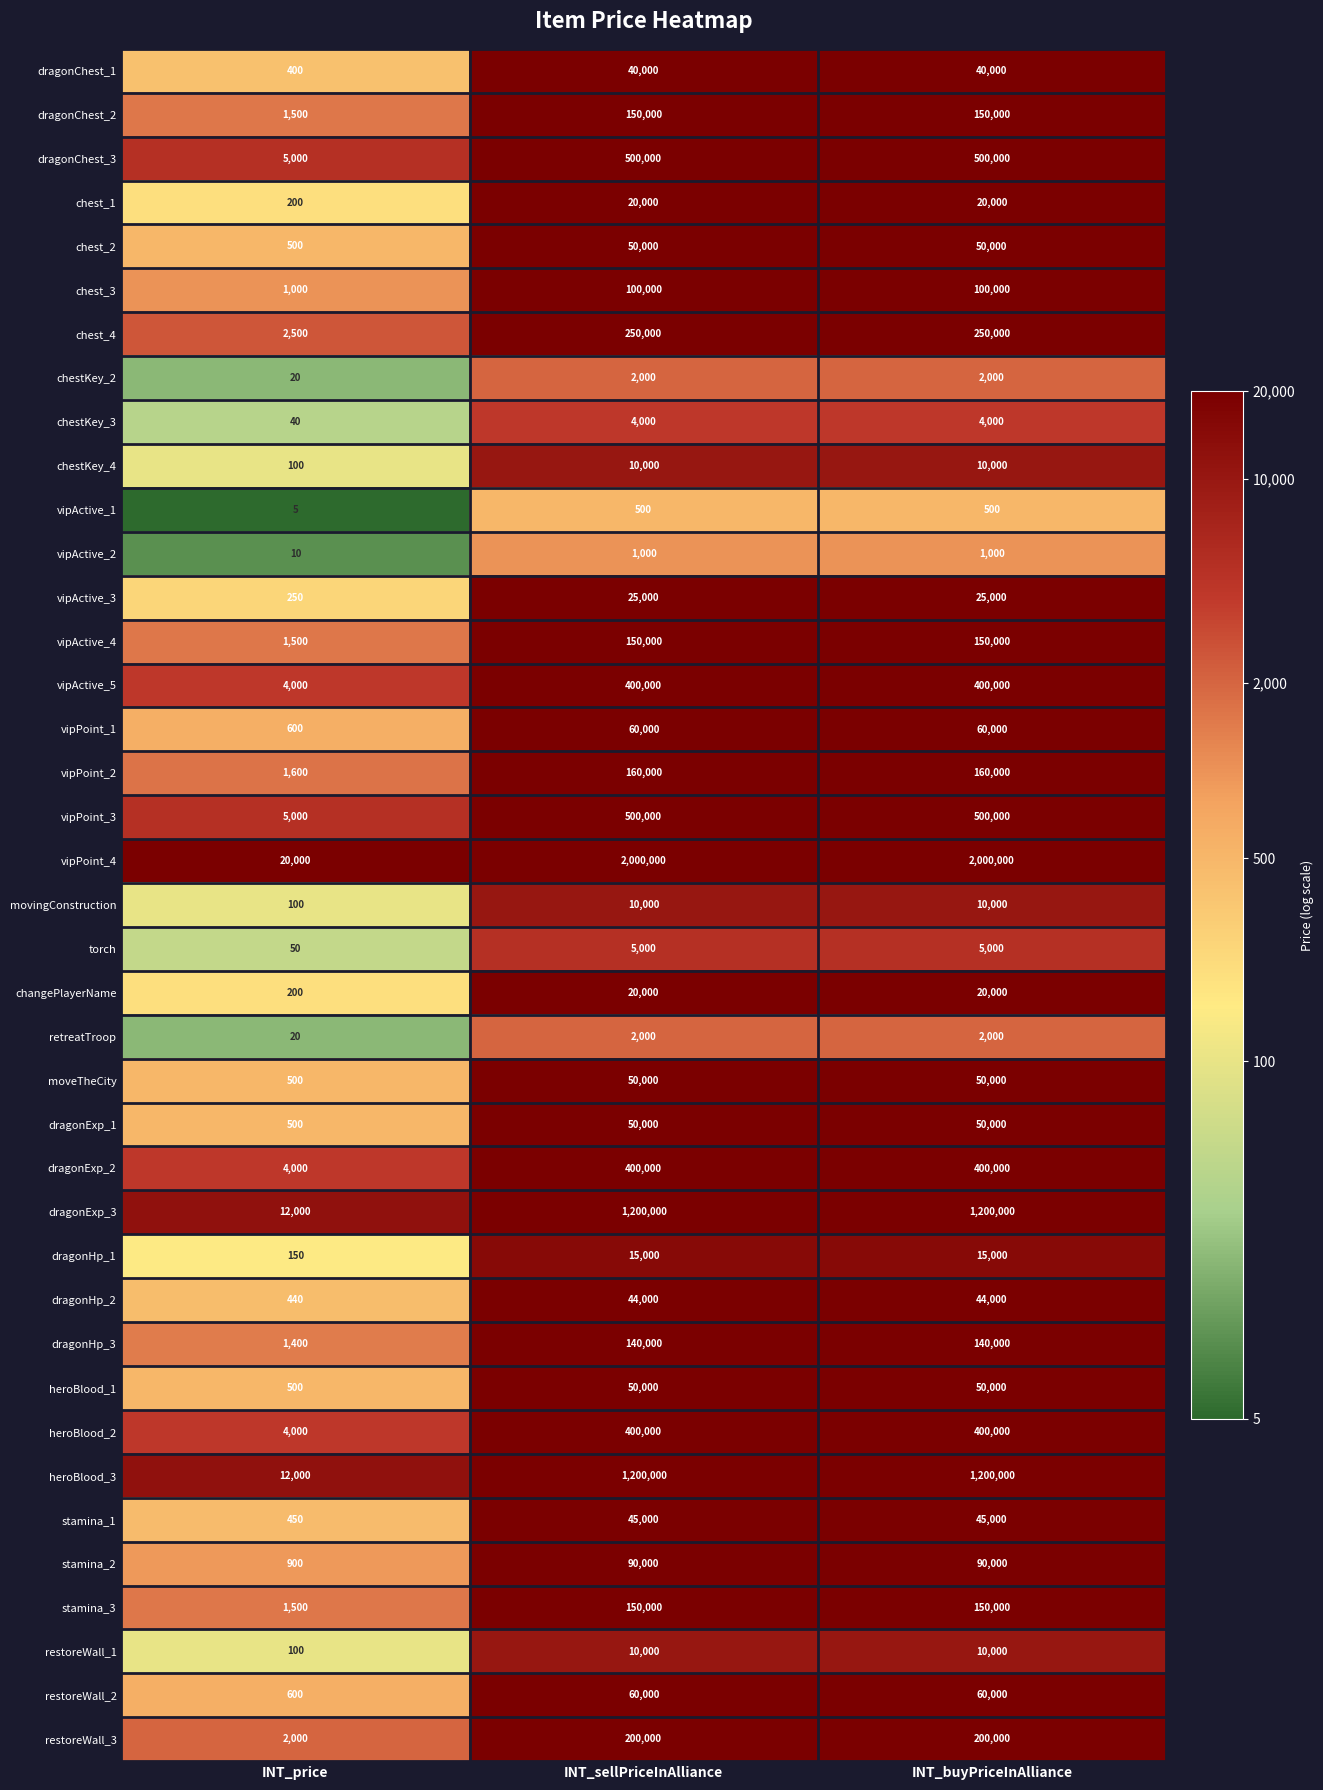

Between INT_price and INT_buyPriceInAlliance, which series saw the biggest shift?

vipPoint_4